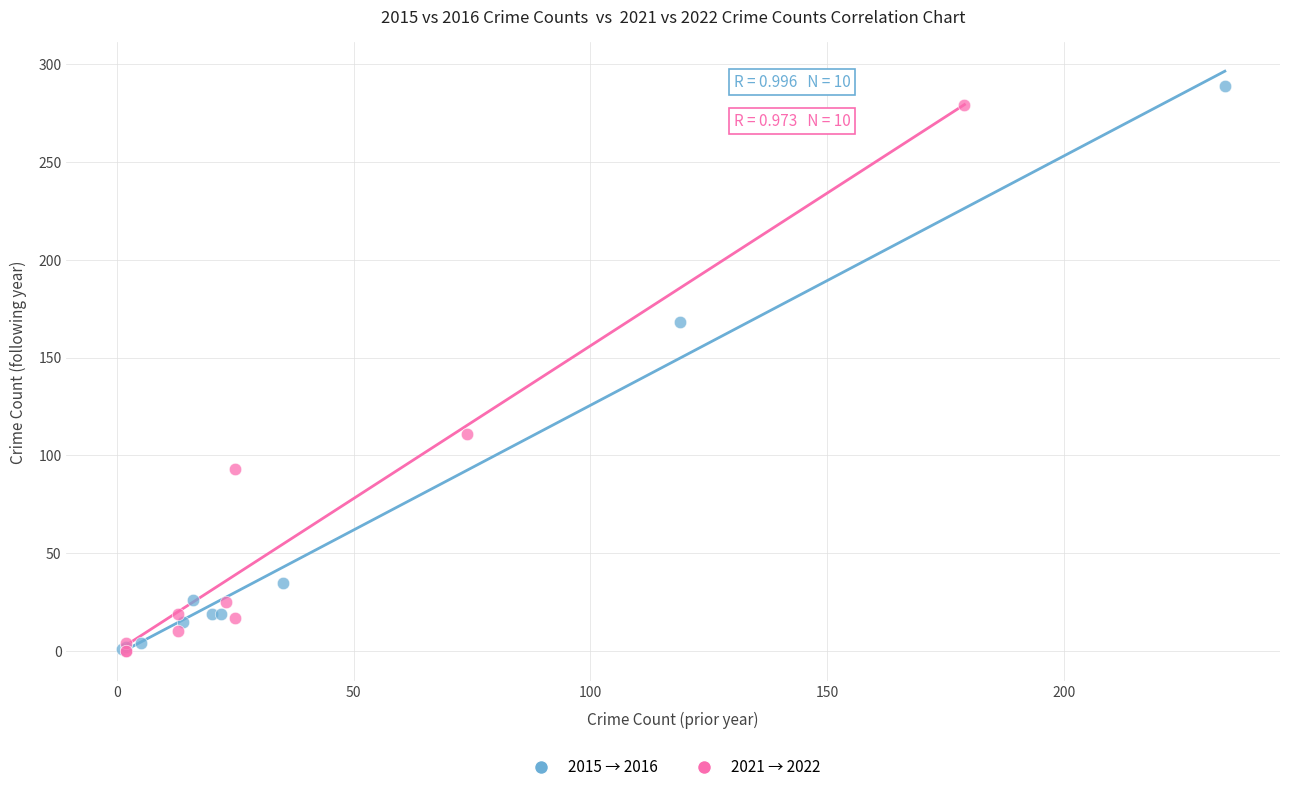

Which series has the widest spread of Y values?

2015 → 2016